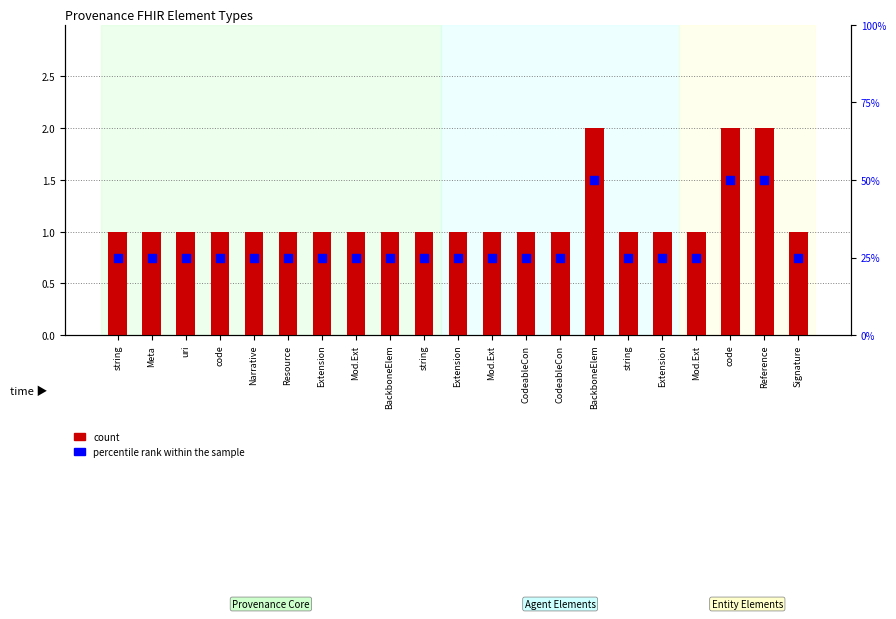

Which series reaches the minimum Y coordinate?

percentile rank within the sample